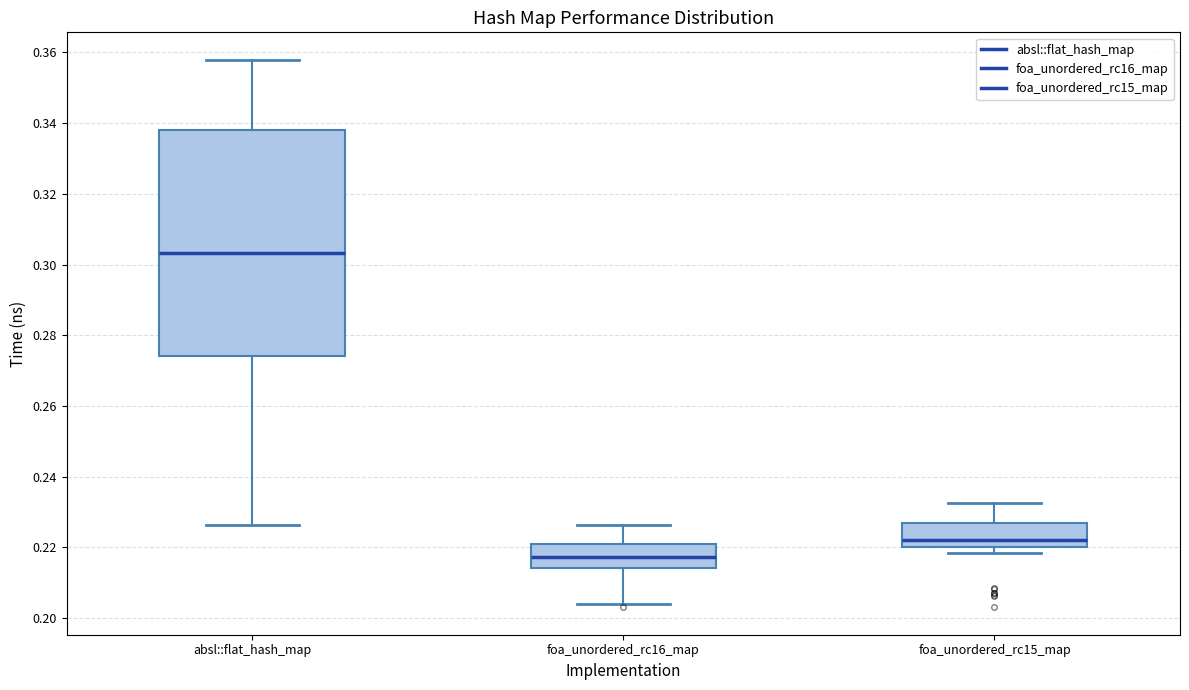

Reading left to right, read every box against the y-axis: the position of its median line, the range the box covers, and the ends of its whiskers. The values are not printed on the chart, so give them approximately, as read against the axis.

absl::flat_hash_map: median 0.304, box 0.274 to 0.338, whiskers 0.226 to 0.358
foa_unordered_rc16_map: median 0.218, box 0.214 to 0.220, whiskers 0.204 to 0.226
foa_unordered_rc15_map: median 0.222, box 0.220 to 0.226, whiskers 0.218 to 0.232